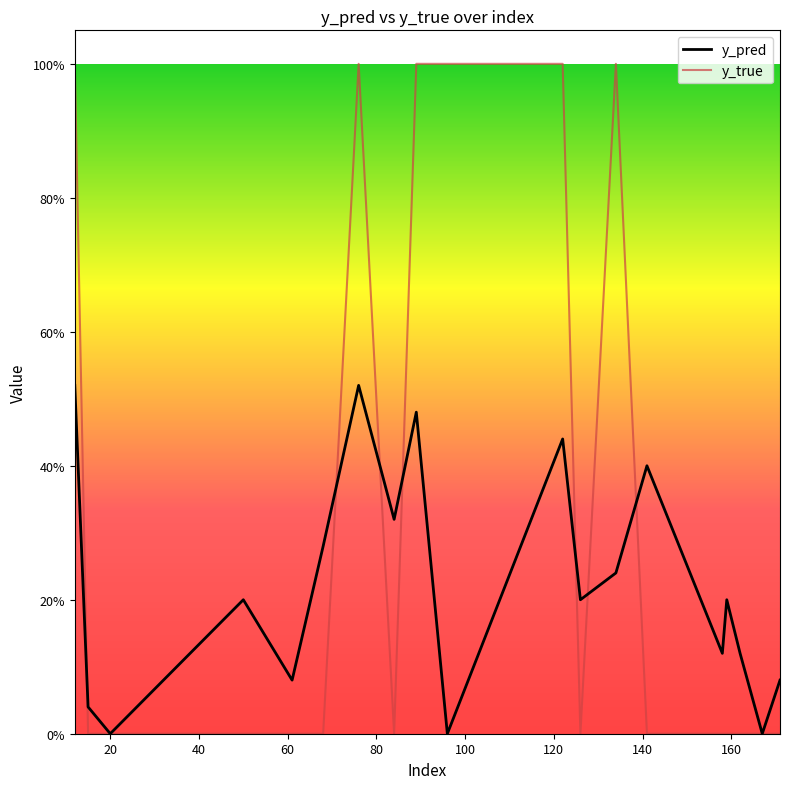

Which series has the largest range (max minus min)?

y_true